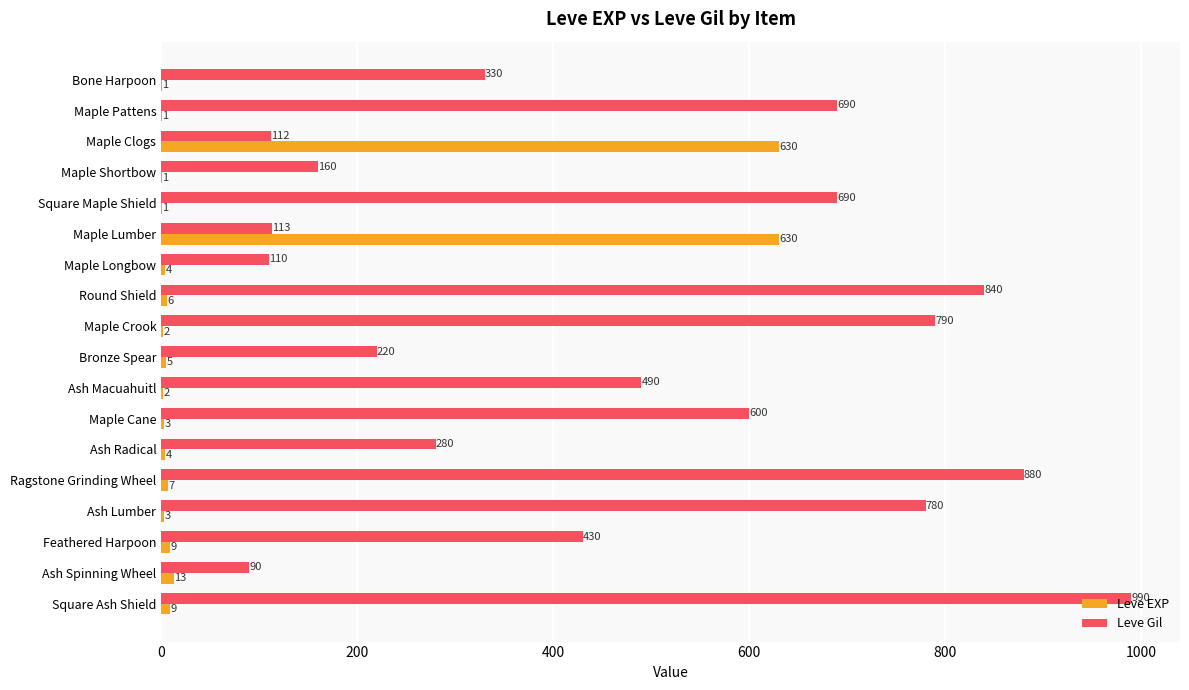

What is the sum of the Leve EXP values at Maple Clogs and Maple Crook?

632